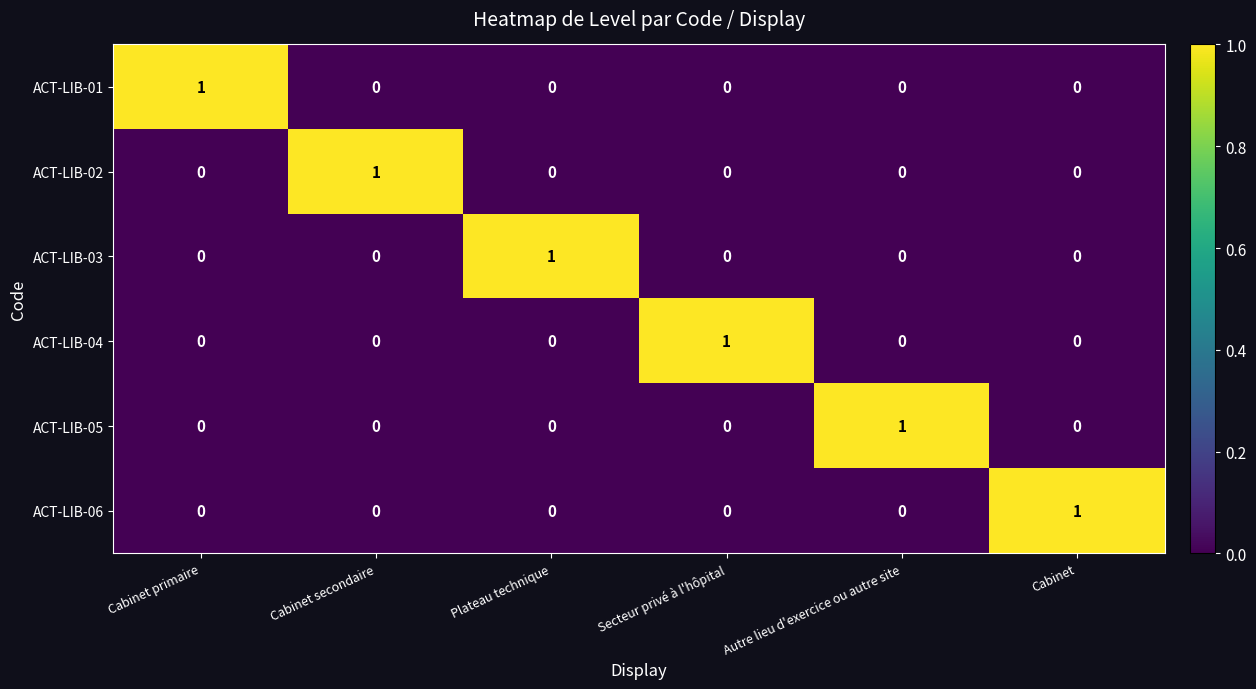

Is it true that ACT-LIB-04 equals 0 at Plateau technique?

True